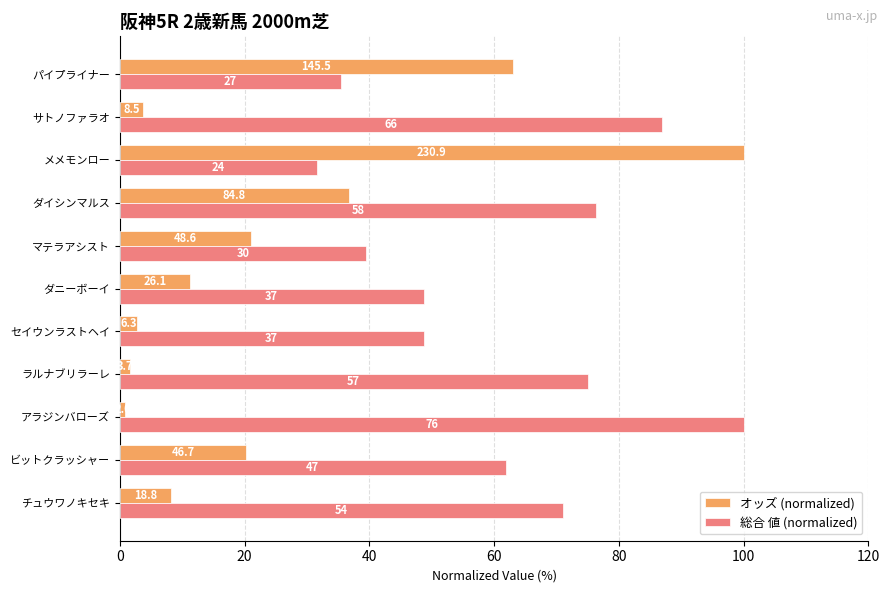

What are all the series names shown in the legend?

オッズ (normalized), 総合 値 (normalized)